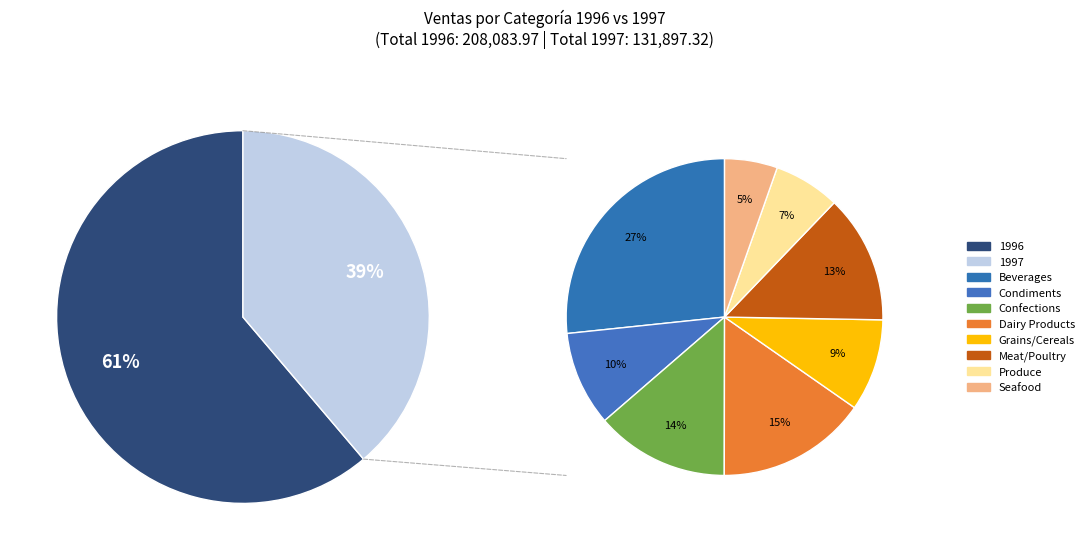

To the nearest percent, what is the average slice percentage?

12%